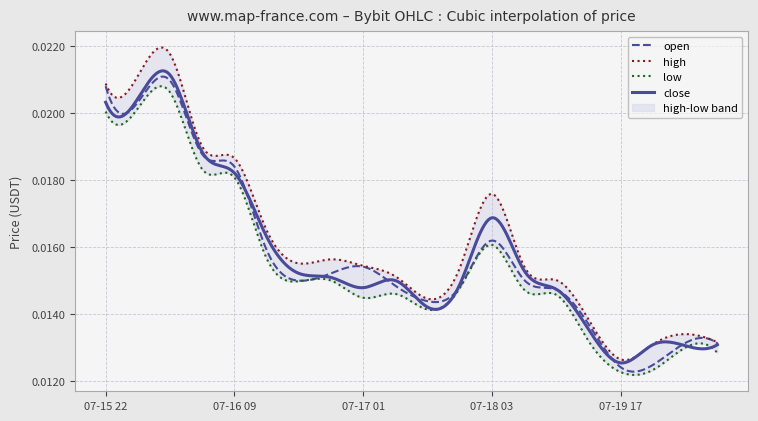

The value of open at 2025-07-16 01:00 is 0.0. True or false?

True